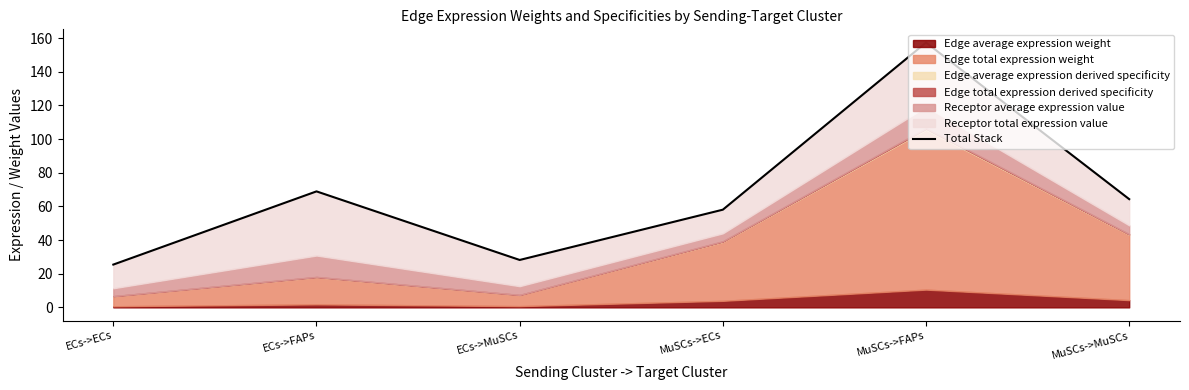

What is the sum of the values at ECs->FAPs and MuSCs->FAPs?

226.2